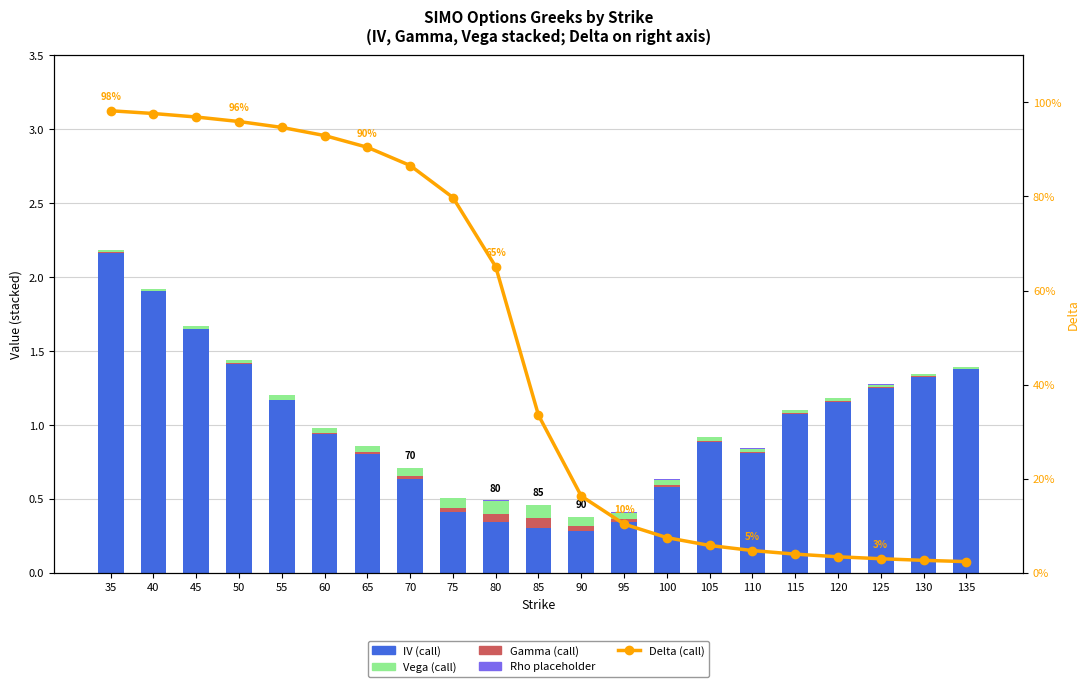

Is the value of vega (call) at 35 greater than the value of iv (call) at 130?

No